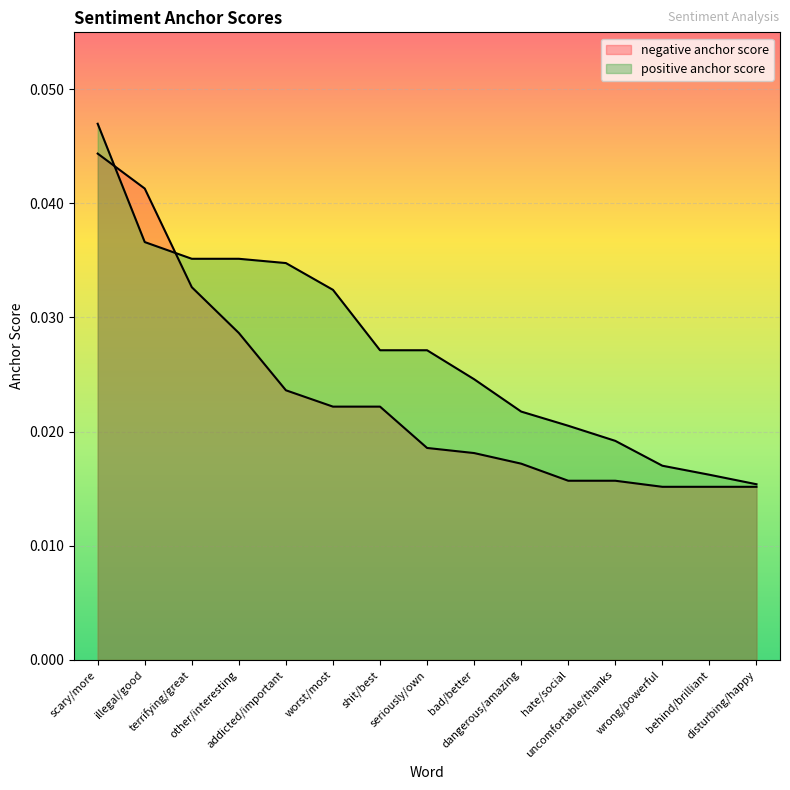

Does the chart display data point markers on the line(s)?

No